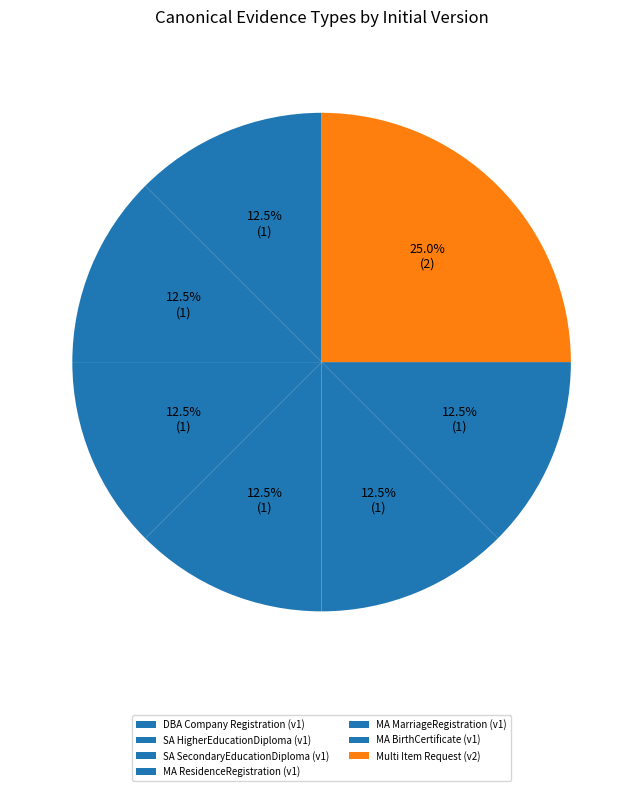

How many slices are in this pie chart?

7